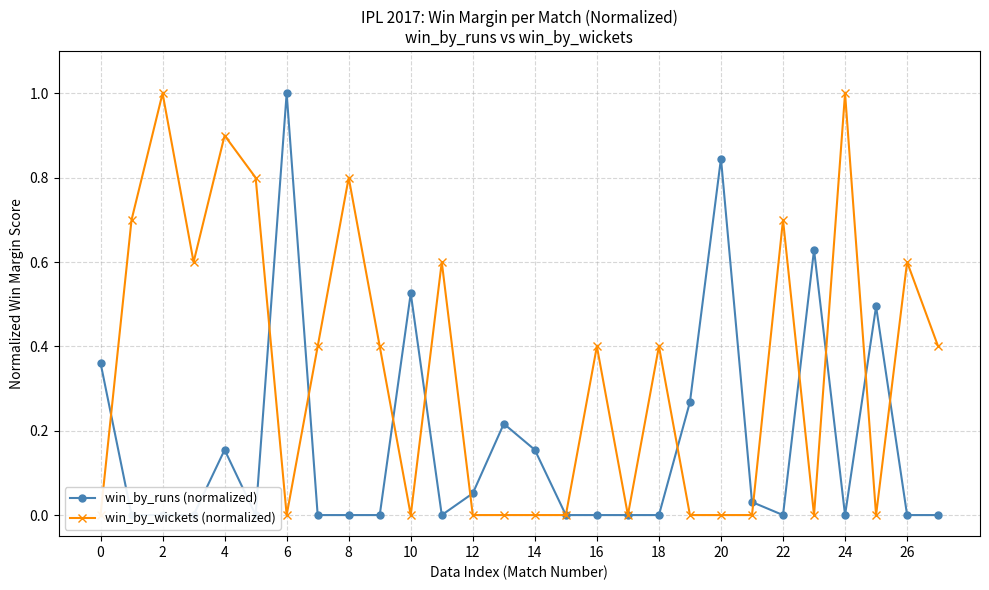

How many lines are shown in the chart?

2